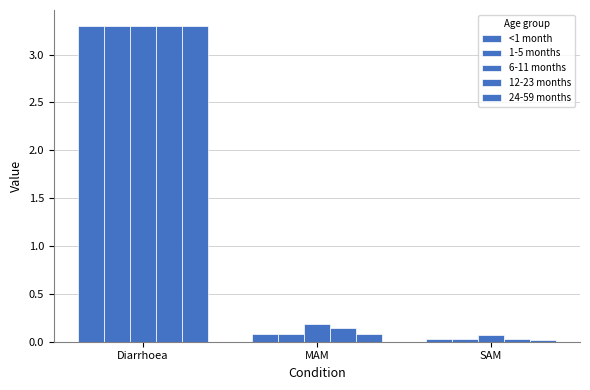

What position from the left is MAM?

2